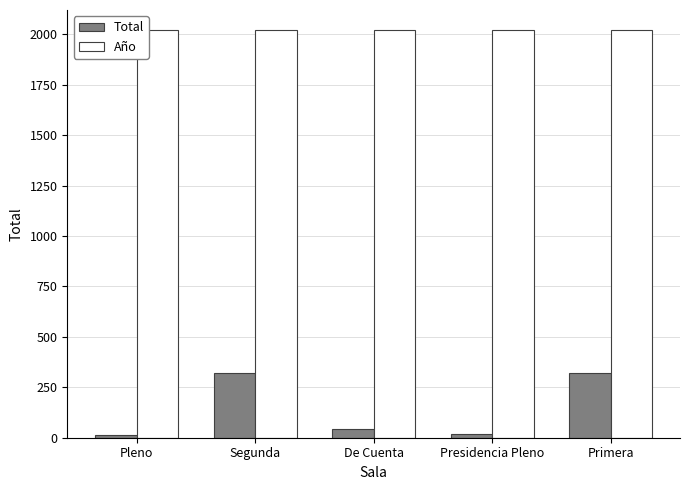

Rank the series by their average value, from lowest to highest.

Total, Año